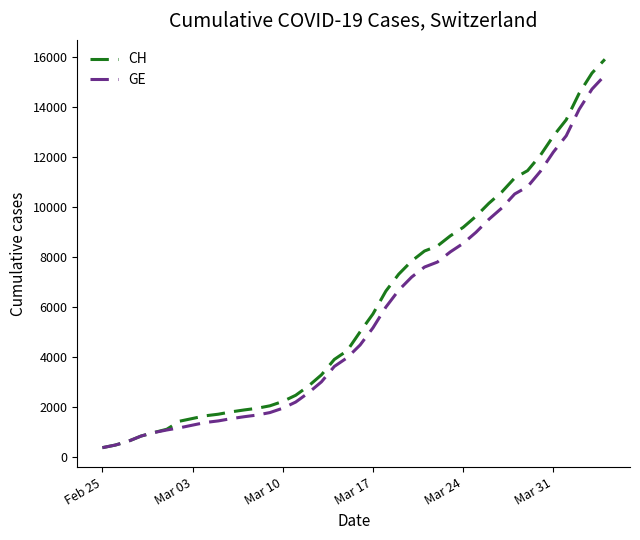

List the series in order of their peak value, lowest first.

GE, CH